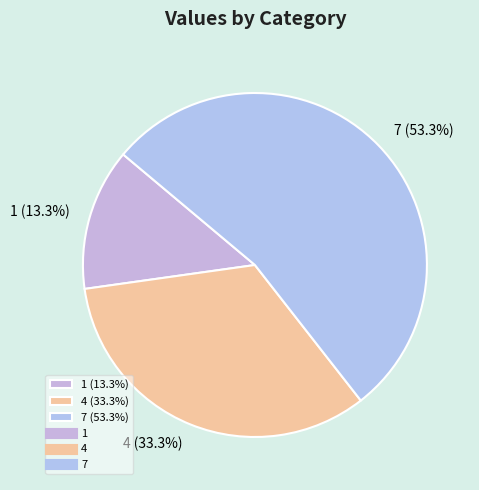

What is the ratio of the value at 1 (13.3%) to the value at 4 (33.3%)?

0.4